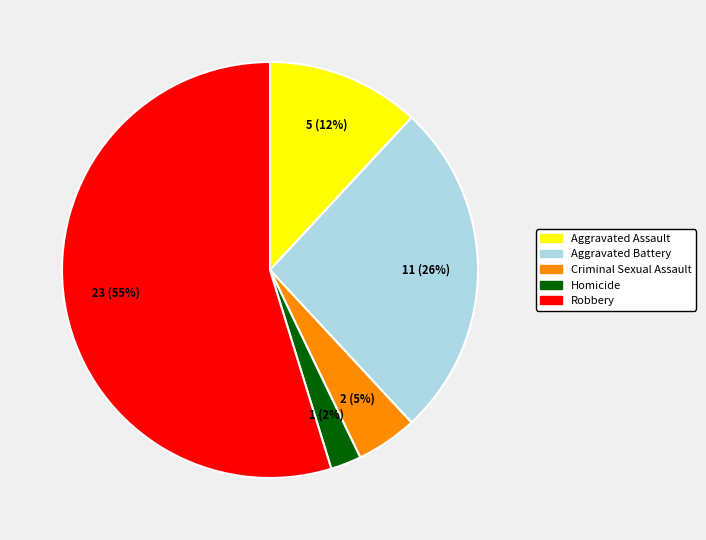

The Aggravated Battery slice represents 39% of the pie. True or false?

False